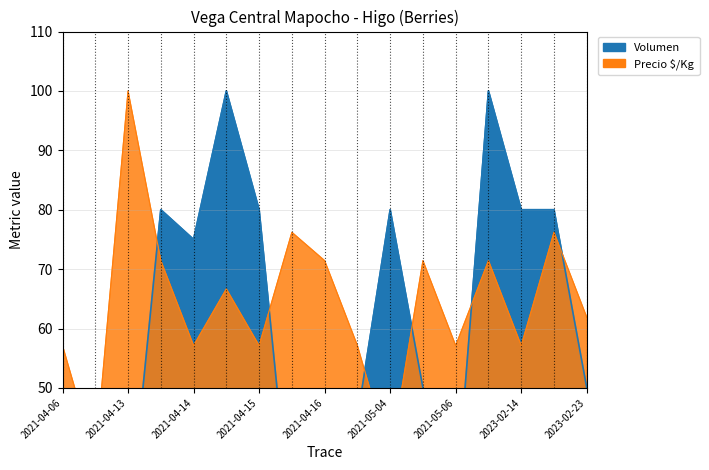

The Volumen series shows 114.9 at 2023-02-23 Primera. True or false?

False